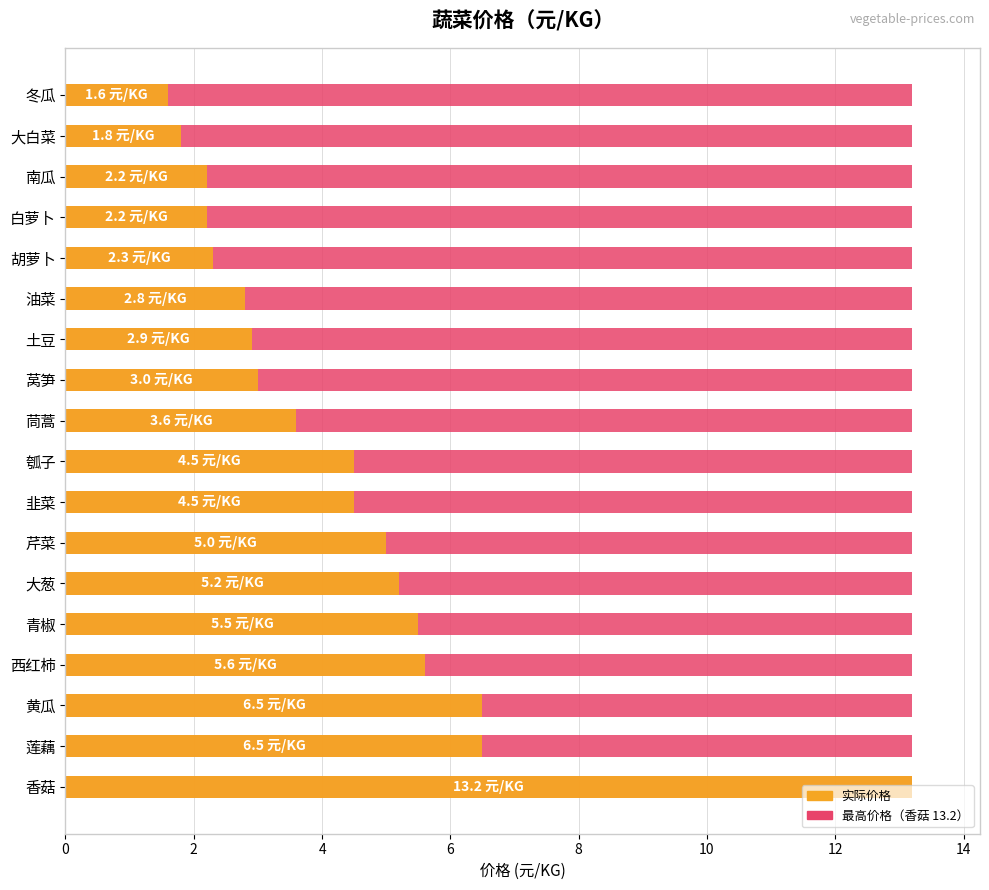

Count the number of data series in this chart.

2